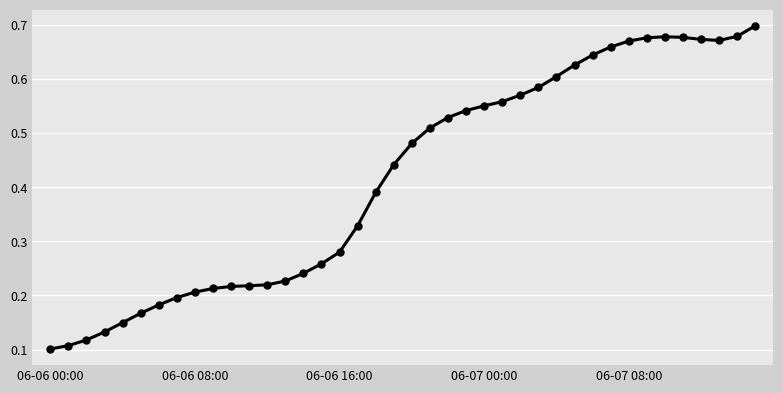

Count the values in the range 0 to 1.

40